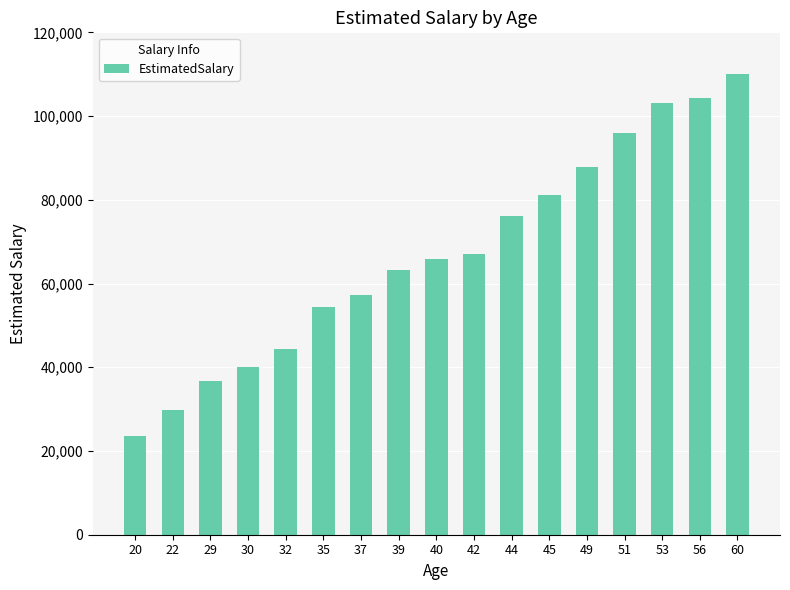

Which has a higher value, 40 or 42?

42